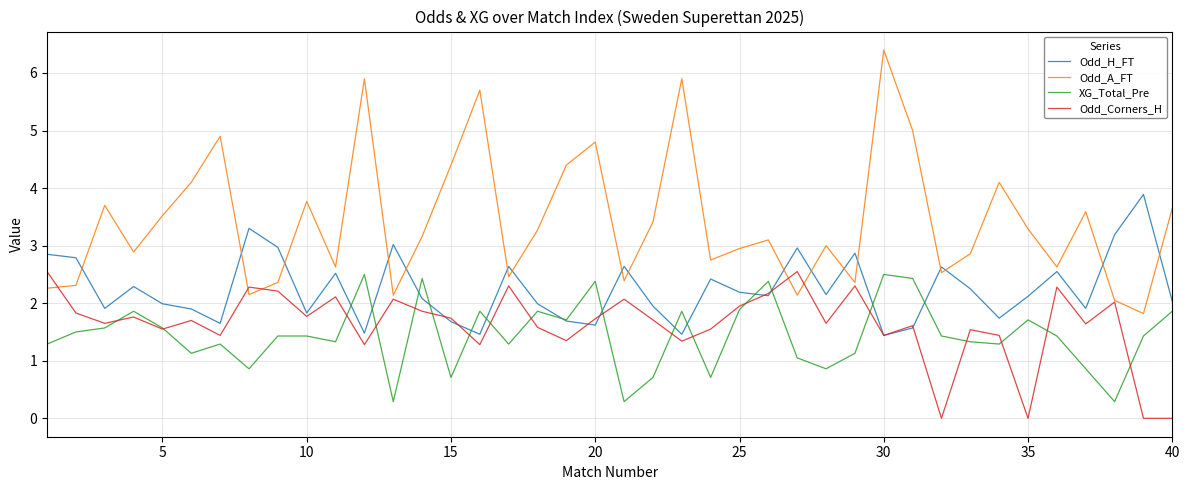

Which series has the largest total across all categories?

Odd_A_FT